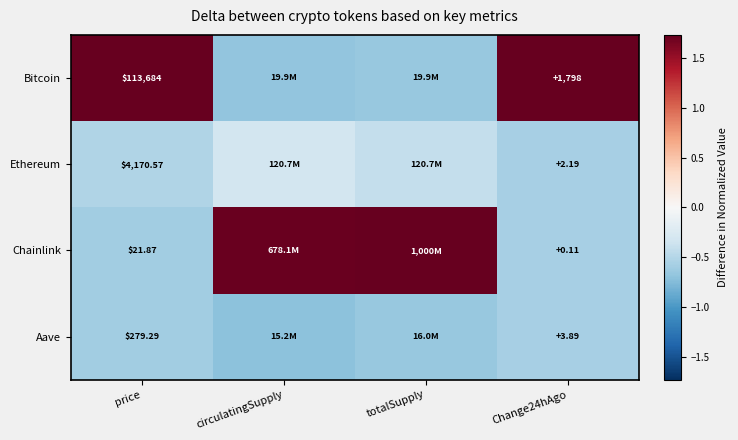

Between price and Change24hAgo, which series saw the biggest shift?

Bitcoin